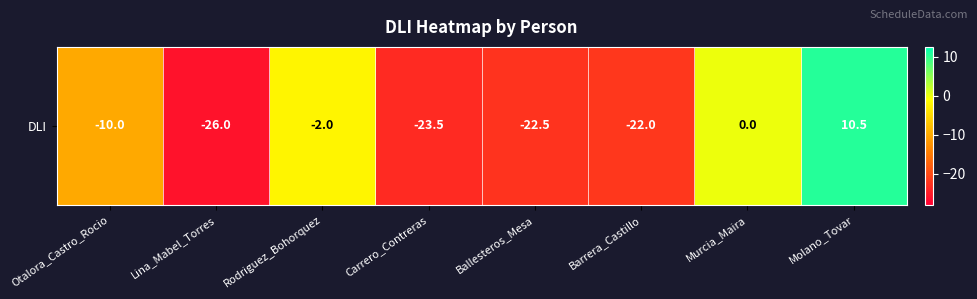

Reading right to left, what are all the values shown in this chart?

Molano_Tovar=10.5	Murcia_Maira=0.0	Barrera_Castillo=-22.0	Ballesteros_Mesa=-22.5	Carrero_Contreras=-23.5	Rodriguez_Bohorquez=-2.0	Lina_Mabel_Torres=-26.0	Otalora_Castro_Rocio=-10.0